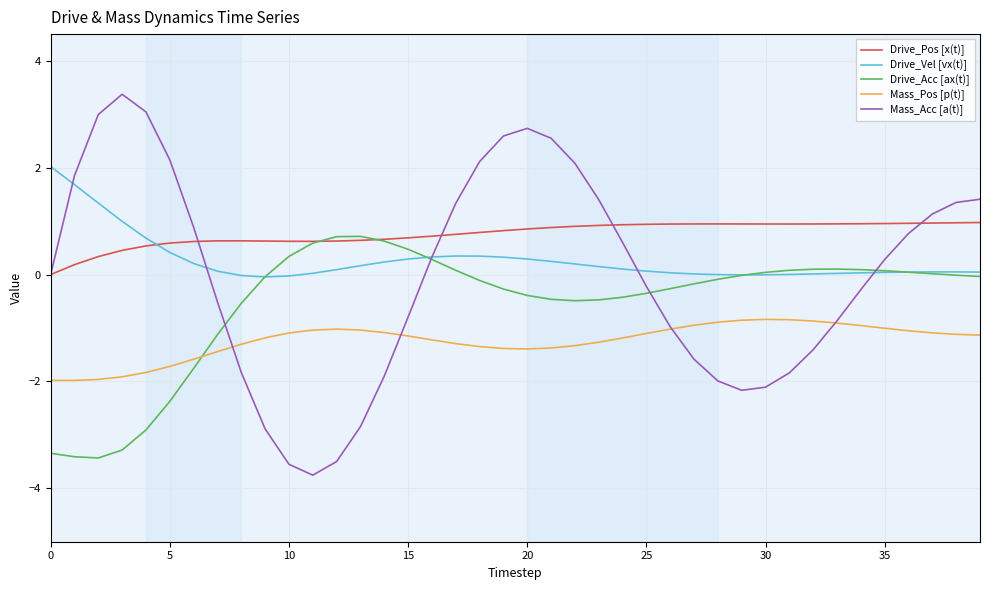

What is the maximum value for Drive_Pos [x(t)]?

1.0